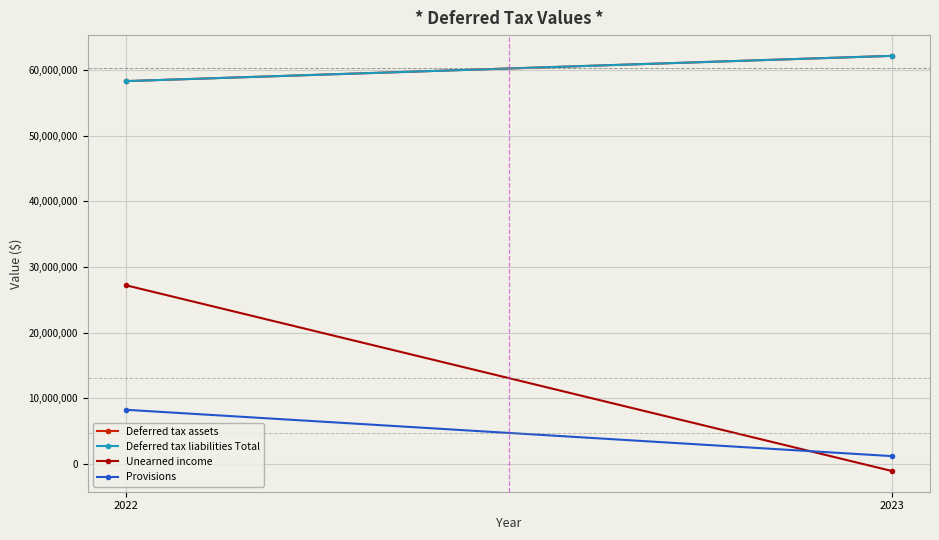

How many lines are shown in the chart?

4